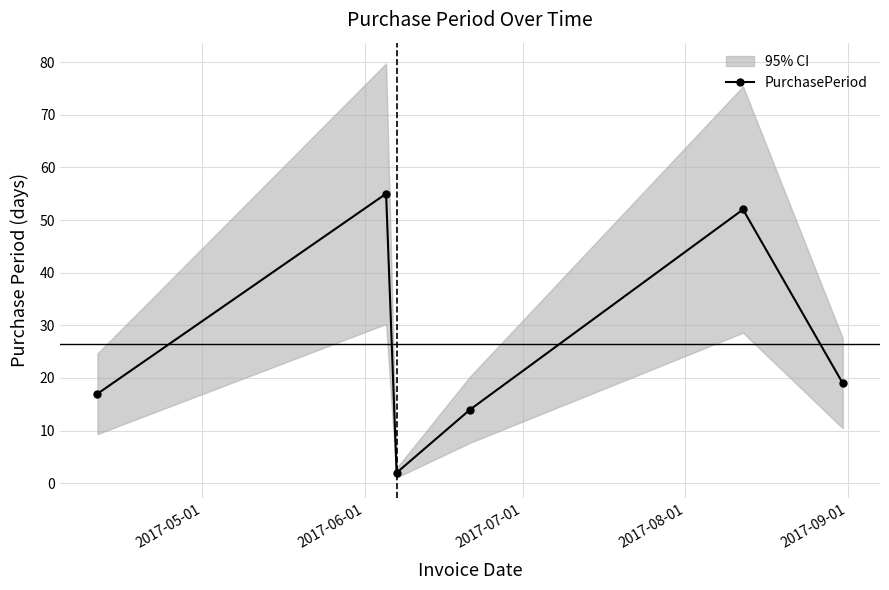

In PurchasePeriod, how many points are lower than both neighbors (excluding endpoints)?

1